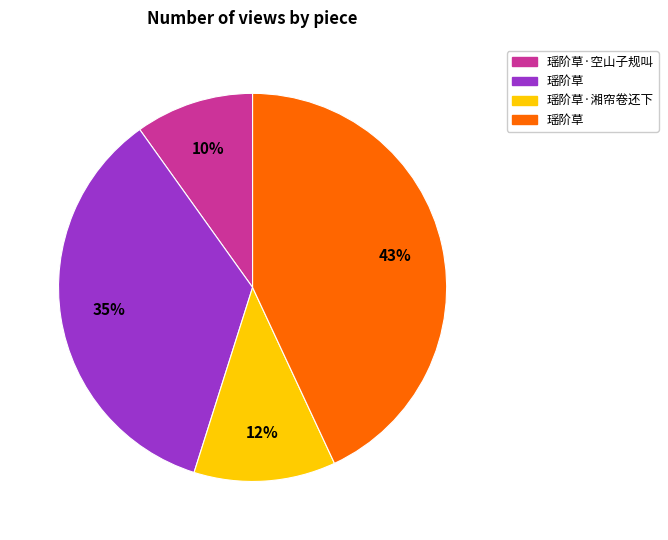

Is there any slice that represents more than half of the pie?

No